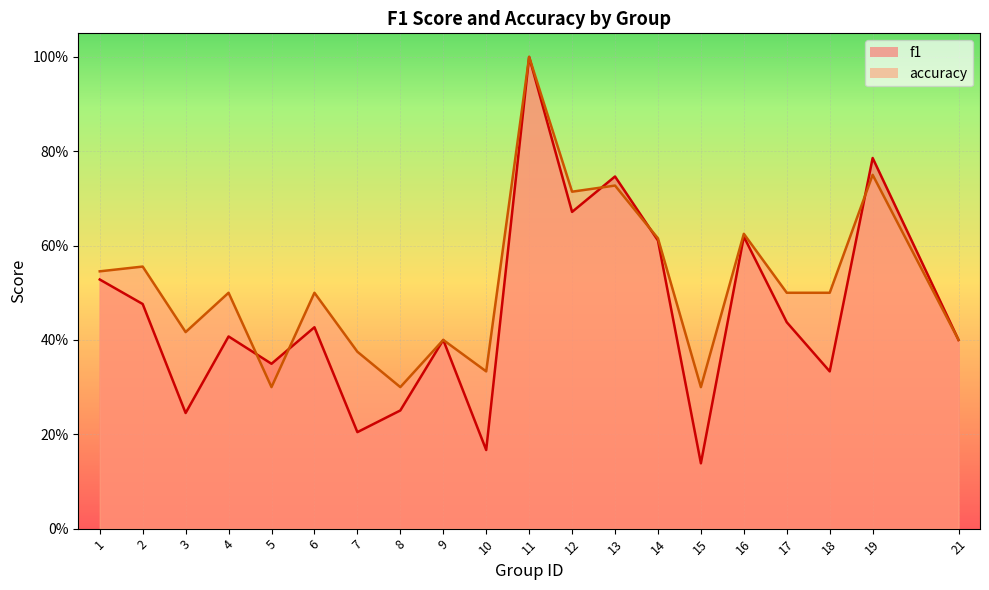

What is the difference between the maximum and minimum values in the f1 series?

0.9